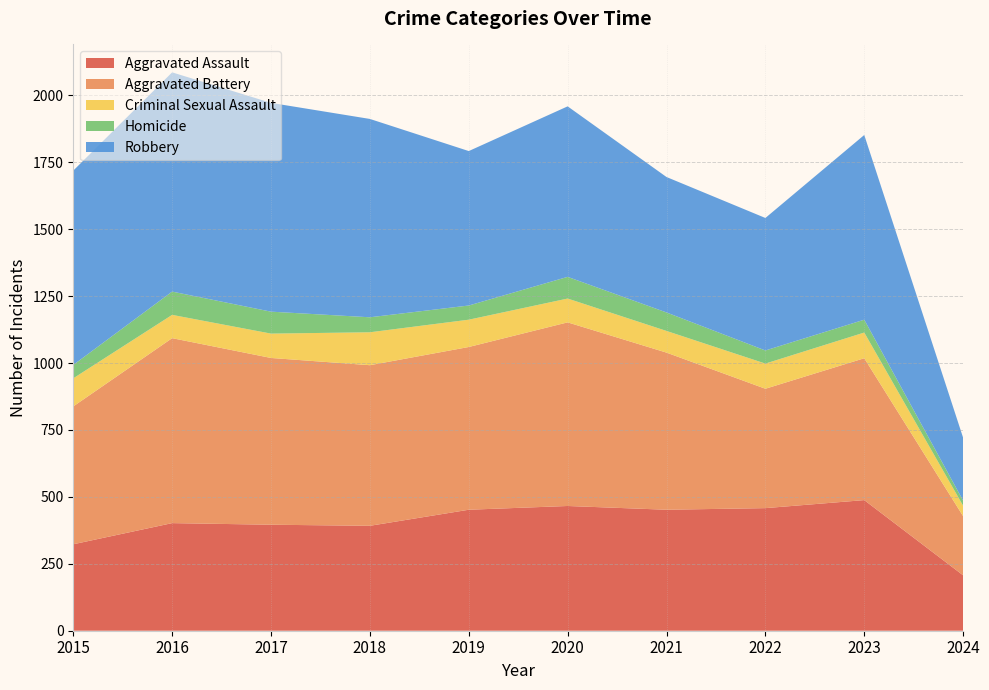

Reading left to right, extract all data points from this chart.

Aggravated Assault: 2015=323	2016=402	2017=396	2018=392	2019=452	2020=466	2021=452	2022=458	2023=488	2024=207
Aggravated Battery: 2015=515	2016=691	2017=623	2018=600	2019=608	2020=686	2021=587	2022=446	2023=530	2024=221
Criminal Sexual Assault: 2015=105	2016=87	2017=91	2018=123	2019=102	2020=89	2021=81	2022=94	2023=96	2024=39
Homicide: 2015=50	2016=87	2017=82	2018=56	2019=53	2020=81	2021=69	2022=49	2023=48	2024=19
Robbery: 2015=726	2016=819	2017=780	2018=741	2019=577	2020=637	2021=506	2022=495	2023=690	2024=235